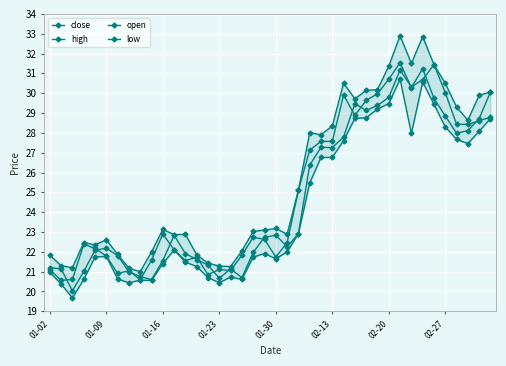

True or false: close and high cross at least once.

False